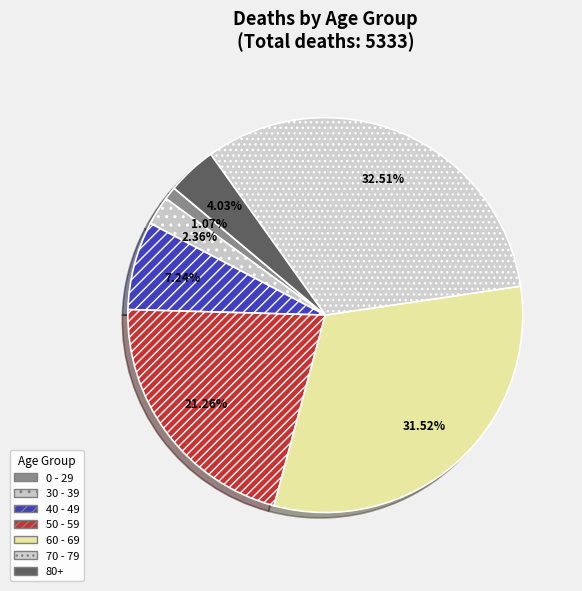

Which slice is the smallest?

0 - 29